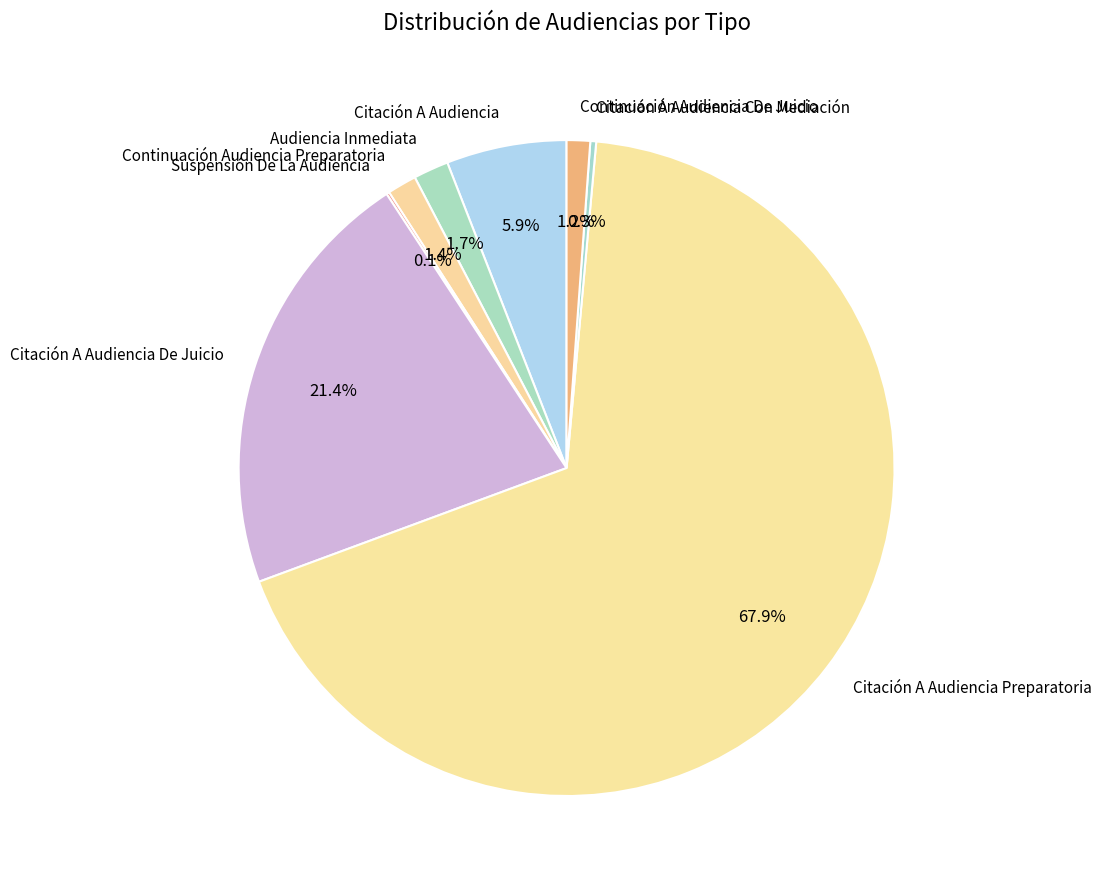

Which slice is the largest?

Citación A Audiencia Preparatoria